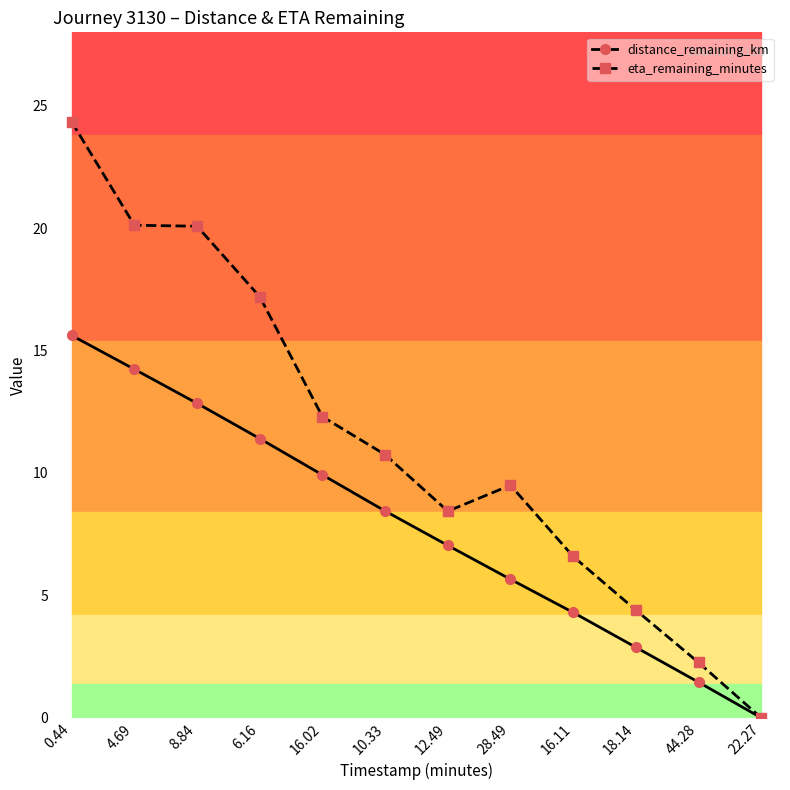

True or false: distance_remaining_km has more than 0 interior local peaks.

False